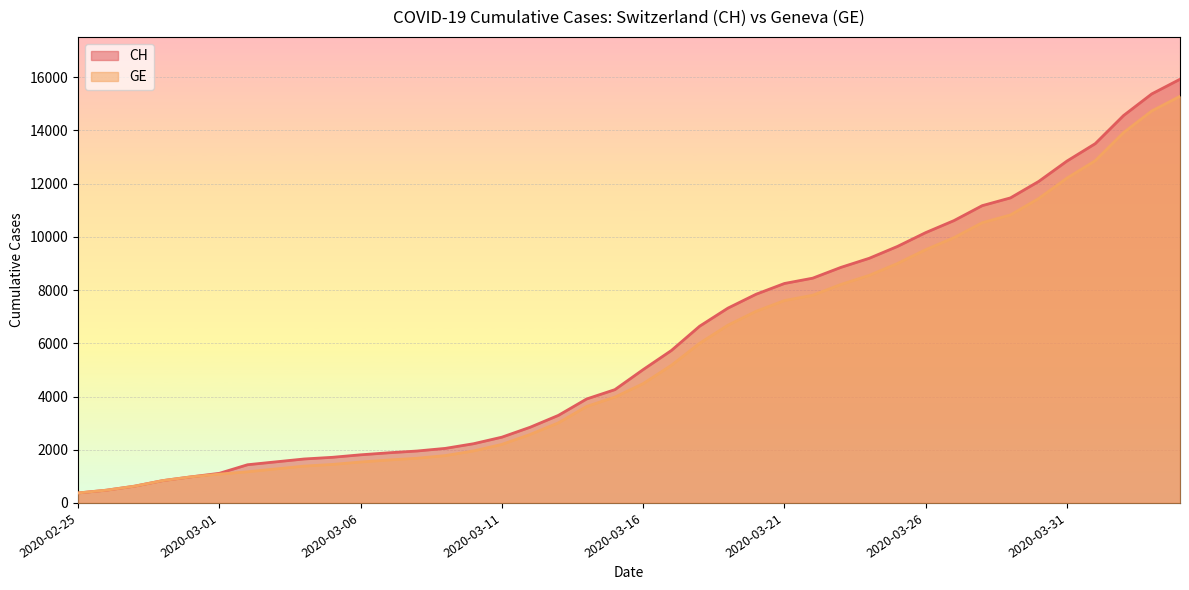

True or false: GE and CH cross at least once.

False